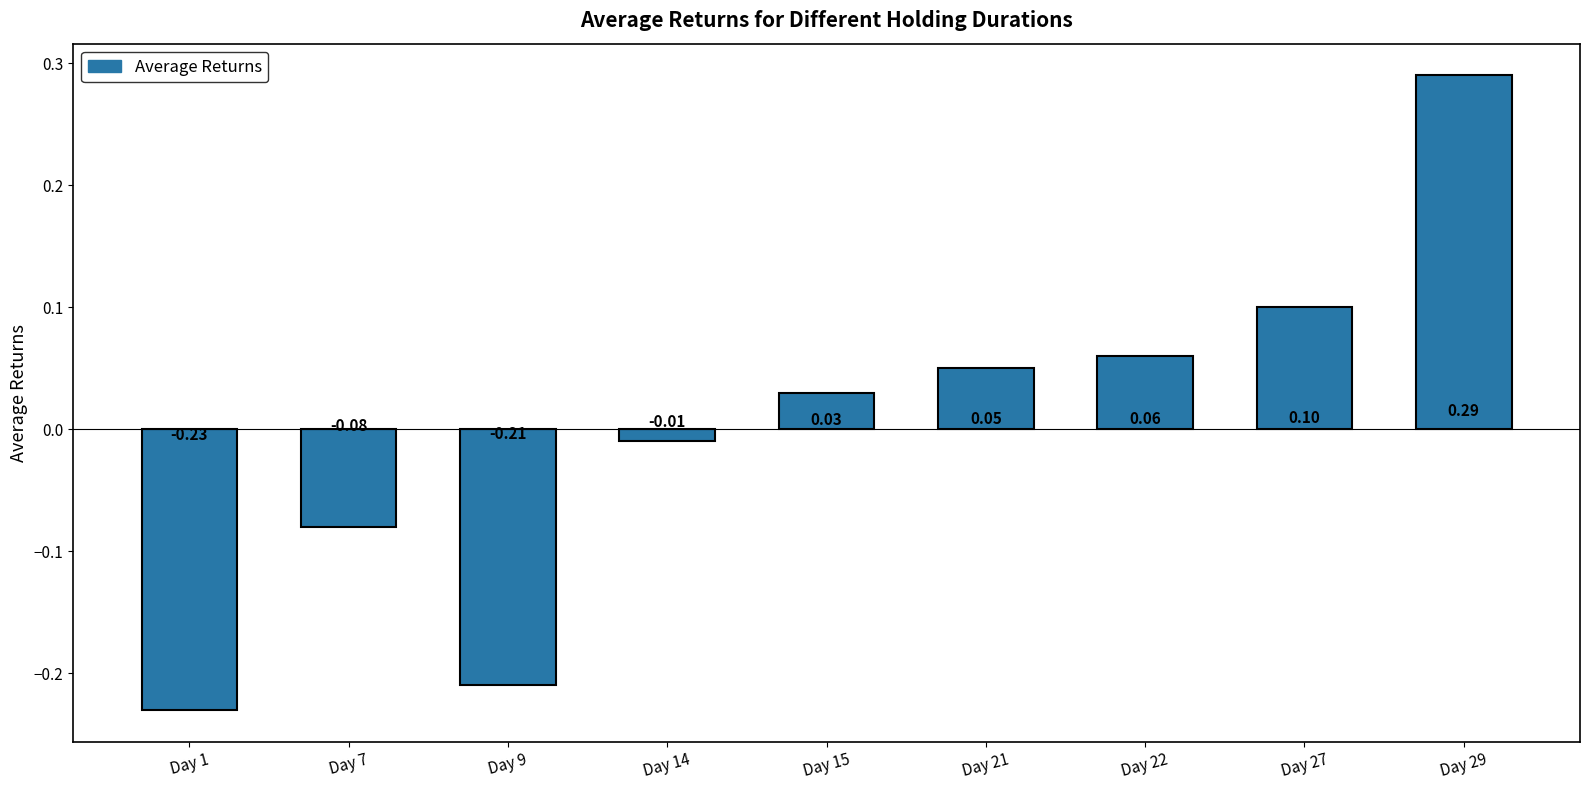

Where is the data nearest to the value 0?

Day 14